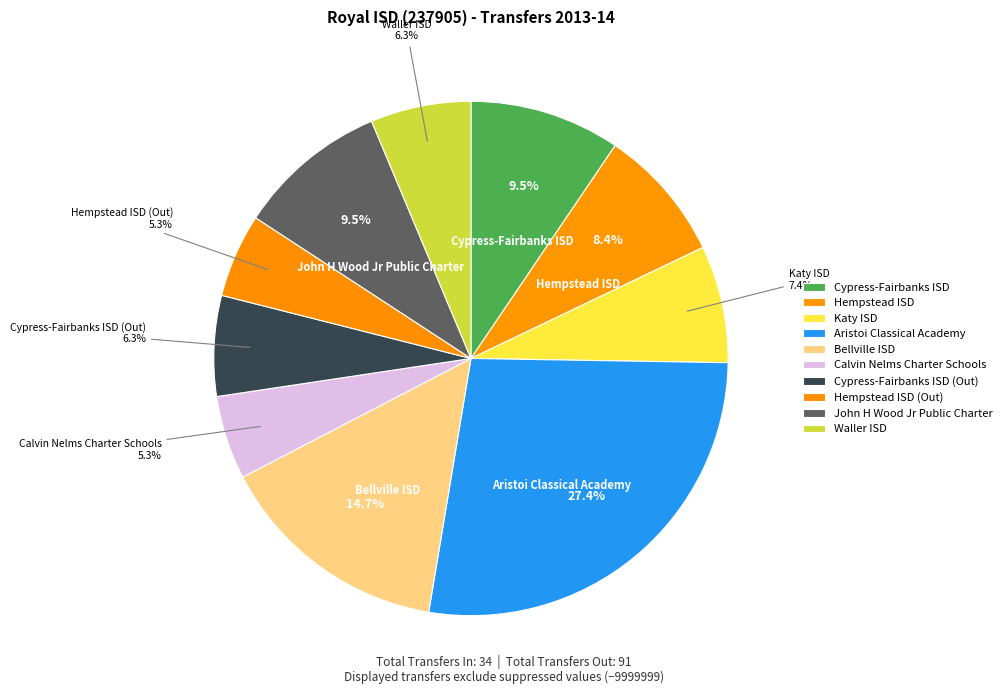

Which has a higher value, Waller ISD or Cypress-Fairbanks ISD (Out)?

Waller ISD